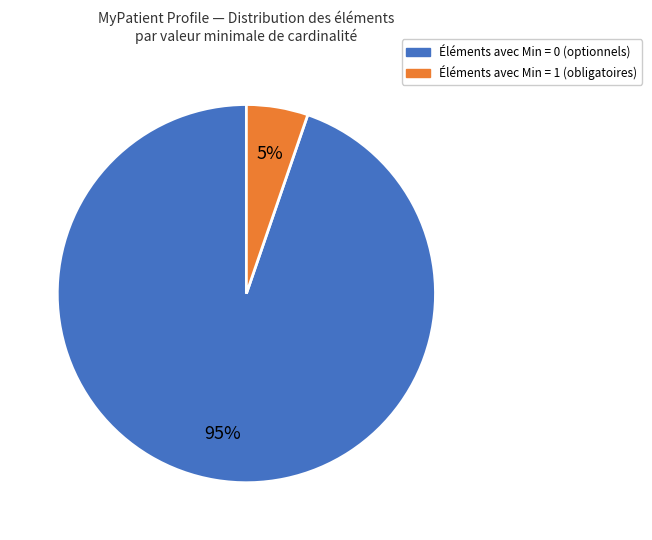

To the nearest percent, what is the average slice percentage?

50%